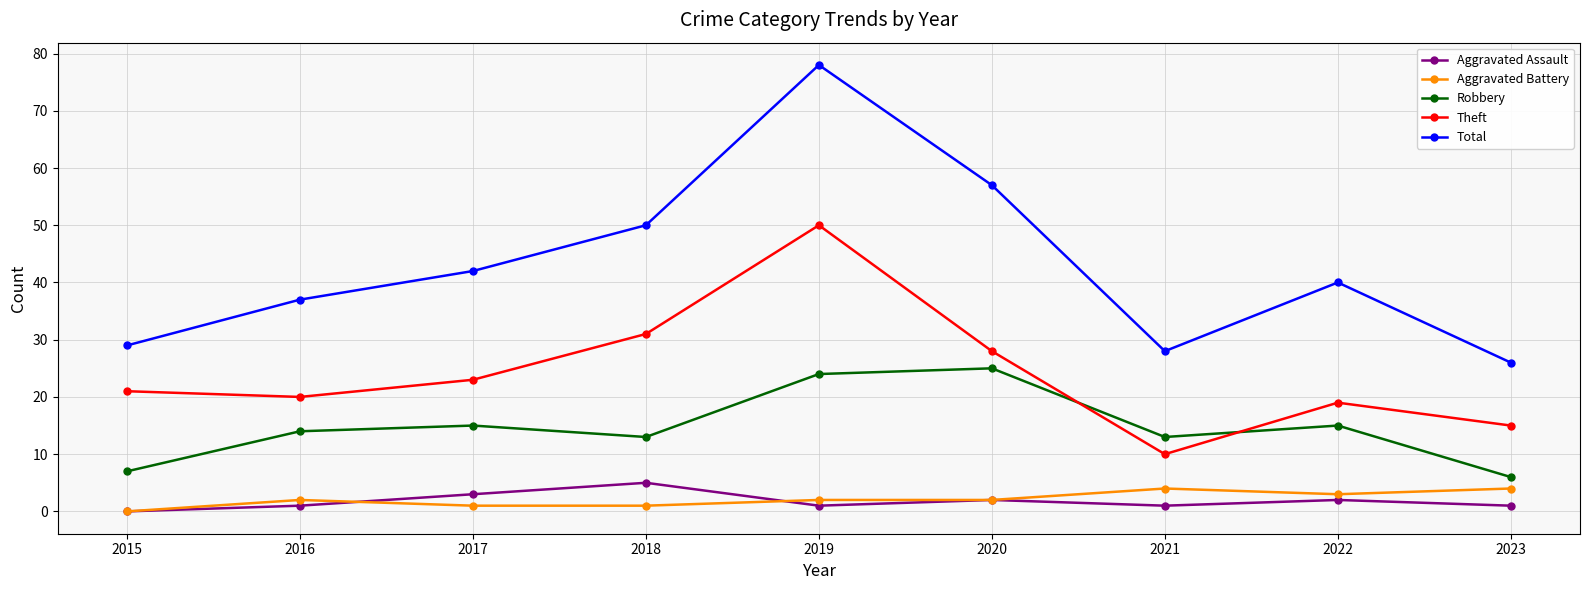

The value of Total at 2019 is 78. True or false?

True